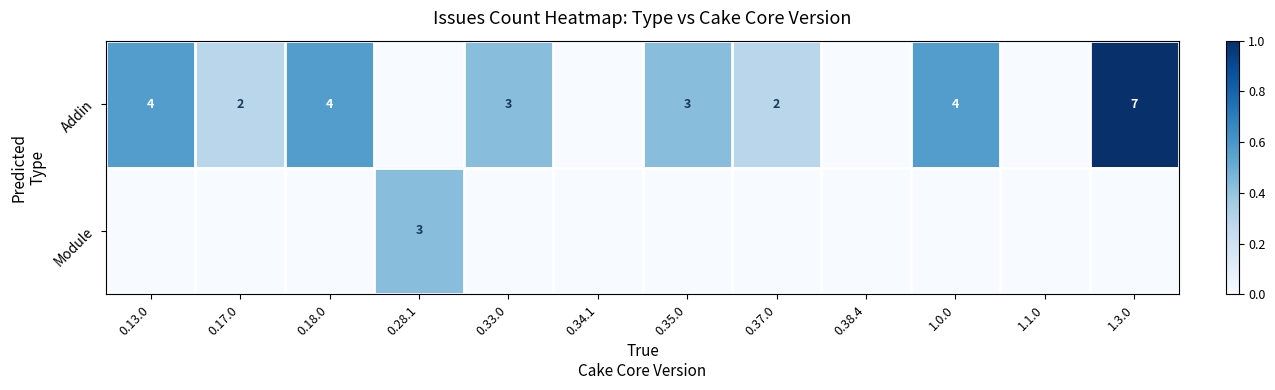

Is it true that Addin equals 7 at 1.0.0?

False